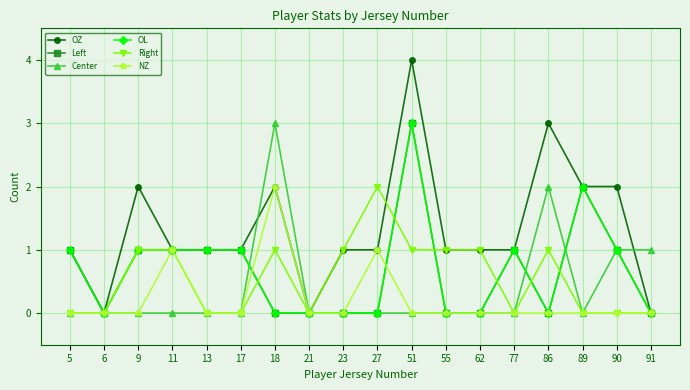

At 21, list the series in order from largest to smallest.

OZ, Left, Center, OL, Right, NZ